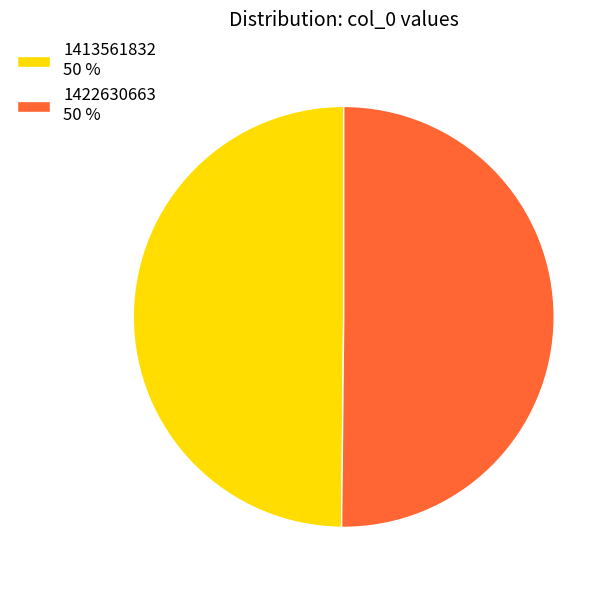

Count the number of slices in the pie.

2